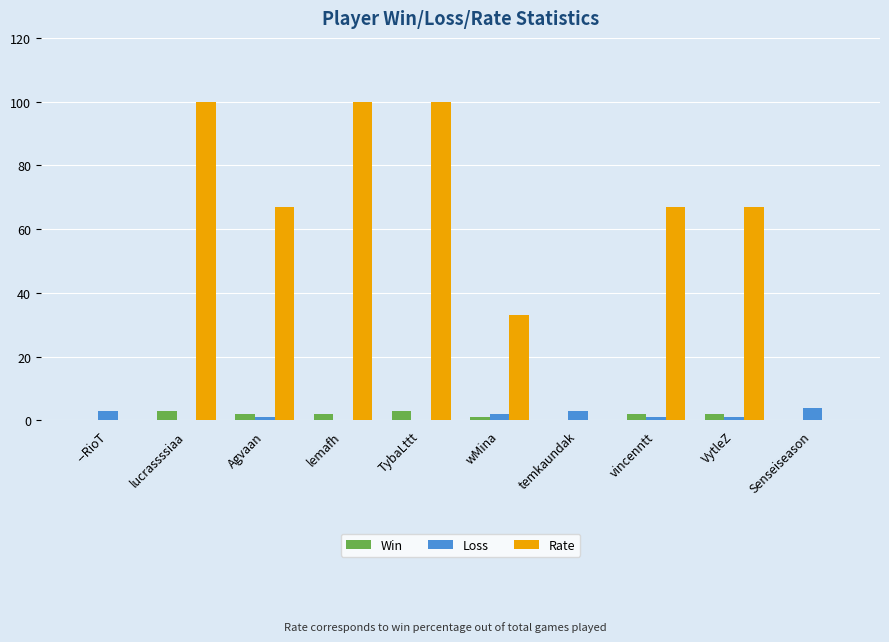

What is the sum of all Loss values?

15